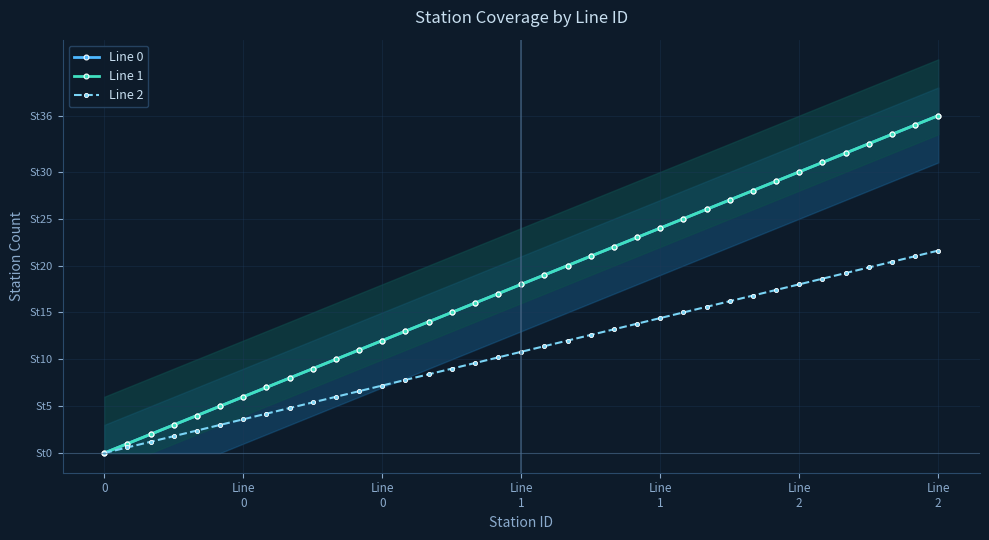

How many lines are shown in the chart?

3